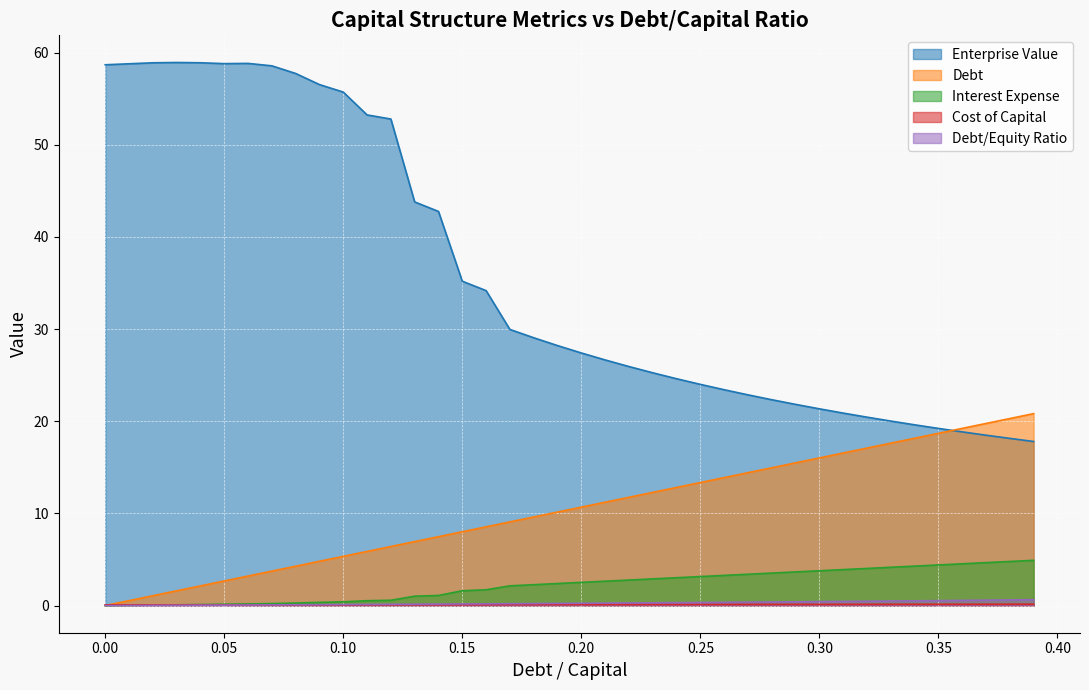

Which series has the widest spread of values?

Enterprise Value